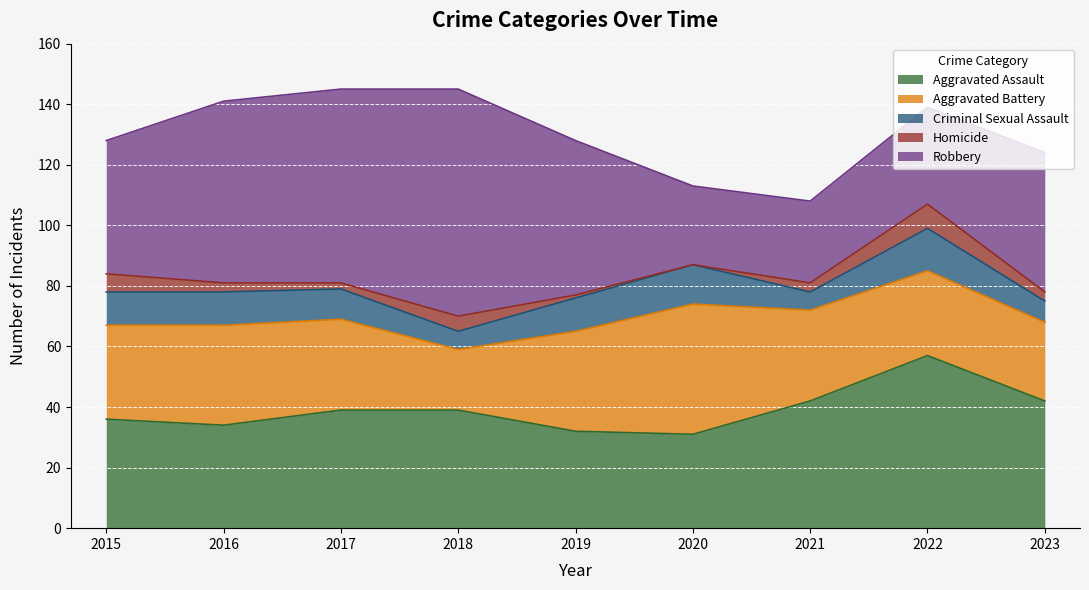

The value of Criminal Sexual Assault at 2018 is 3. True or false?

False